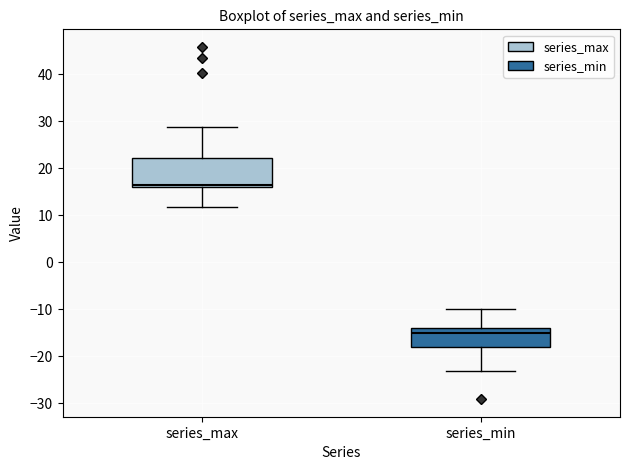

Reading left to right, read every box against the y-axis: the position of its median line, the range the box covers, and the ends of its whiskers. The values are not printed on the chart, so give them approximately, as read against the axis.

series_max: median 17, box 16 to 22, whiskers 12 to 29
series_min: median -15, box -18 to -14, whiskers -23 to -10